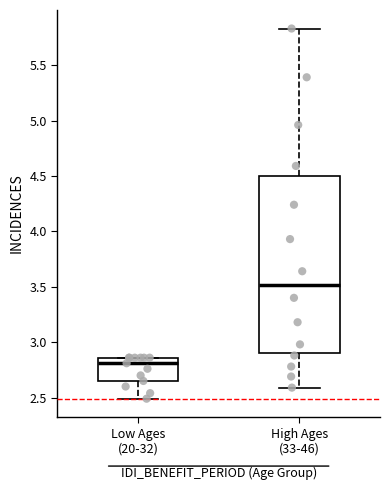

Where does the median line of the box for High Ages (33-46) sit on the y-axis? The values are not printed on the chart, so give them approximately, as read against the axis.

3.50